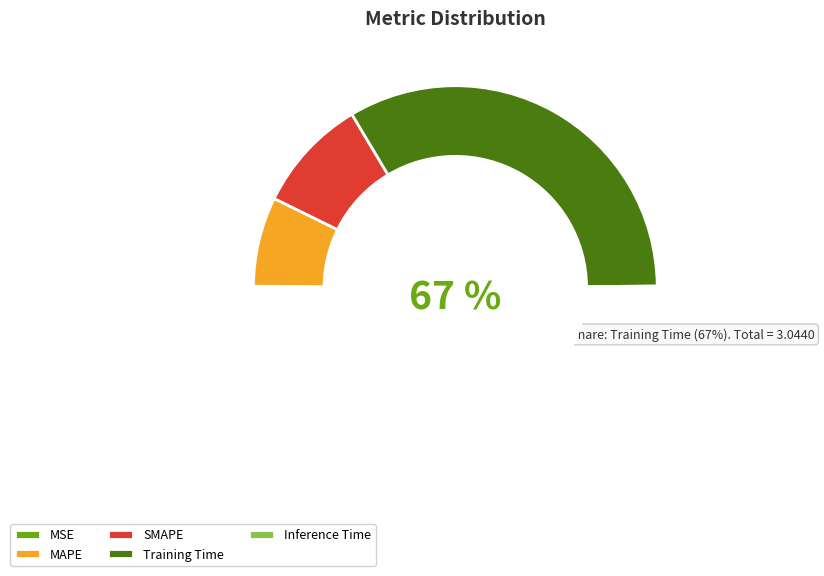

The SMAPE slice represents 18% of the pie. True or false?

True